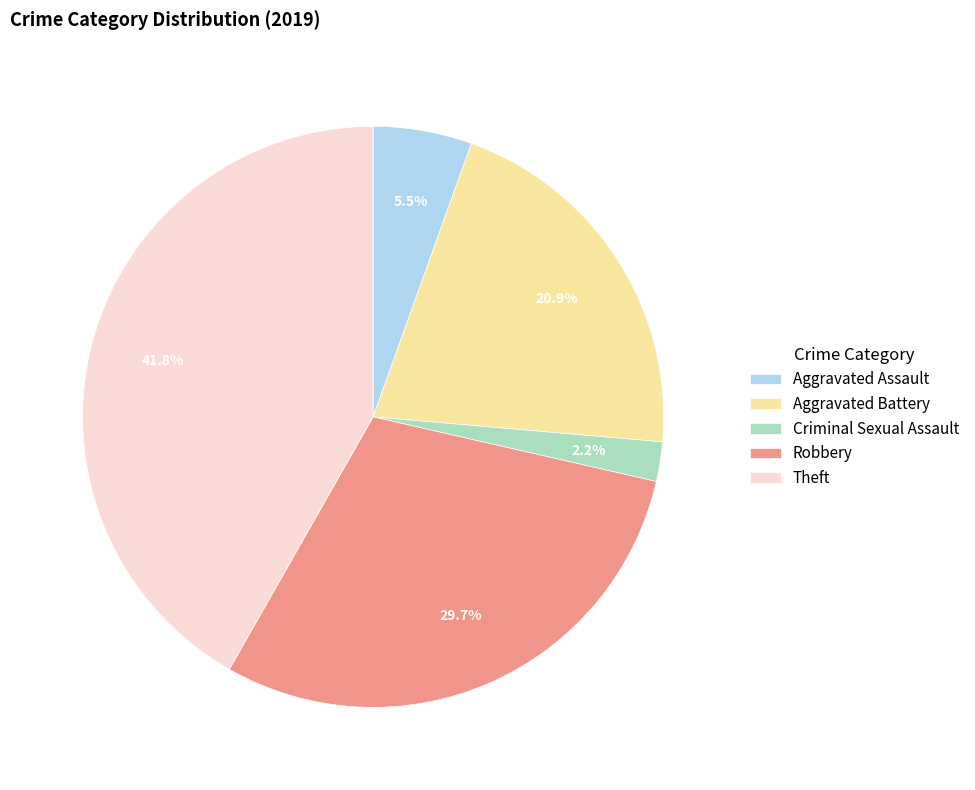

What percentage is the Aggravated Battery slice, to the nearest percent?

21%